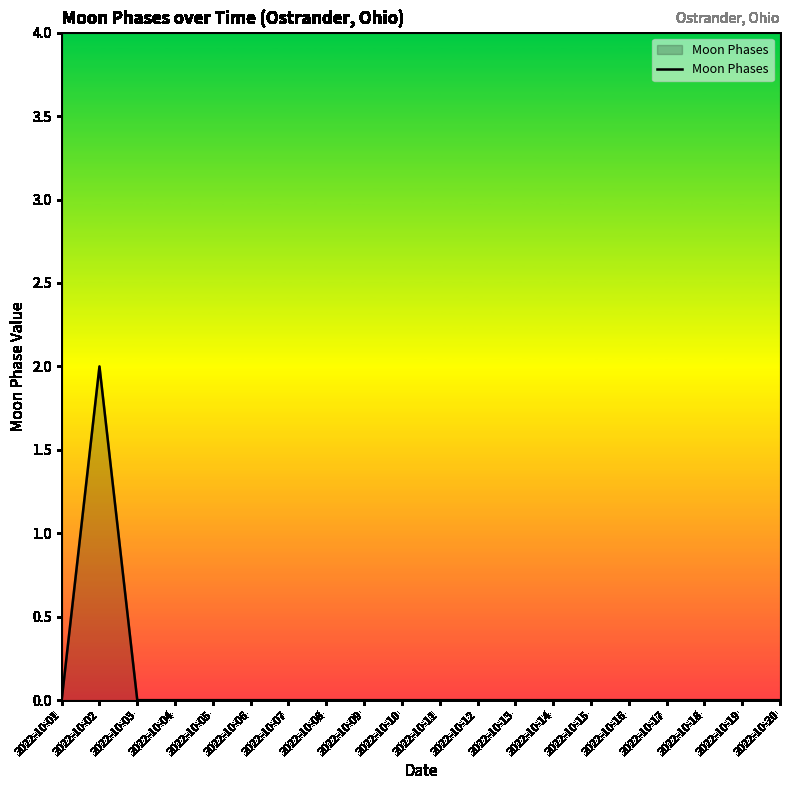

The value at 2022-10-17 is 0. True or false?

True